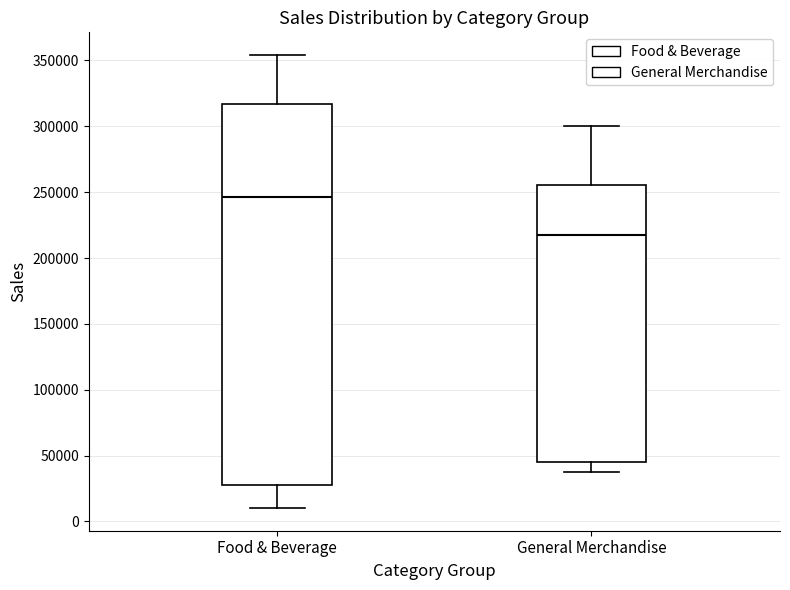

Which box is the tallest, from its lower edge to its upper edge?

Food & Beverage